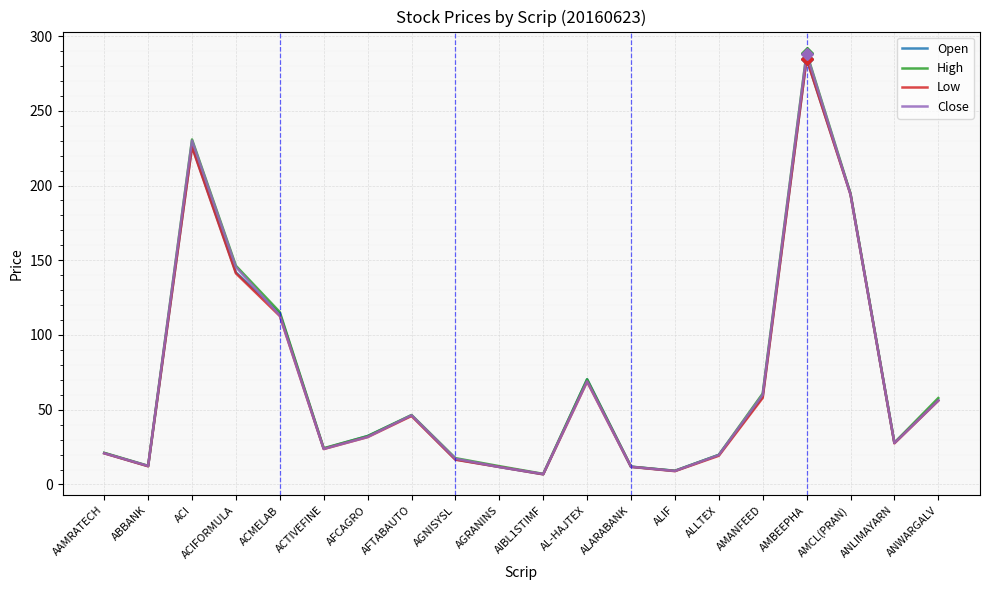

The High series shows 20.5 at AL-HAJTEX. True or false?

False